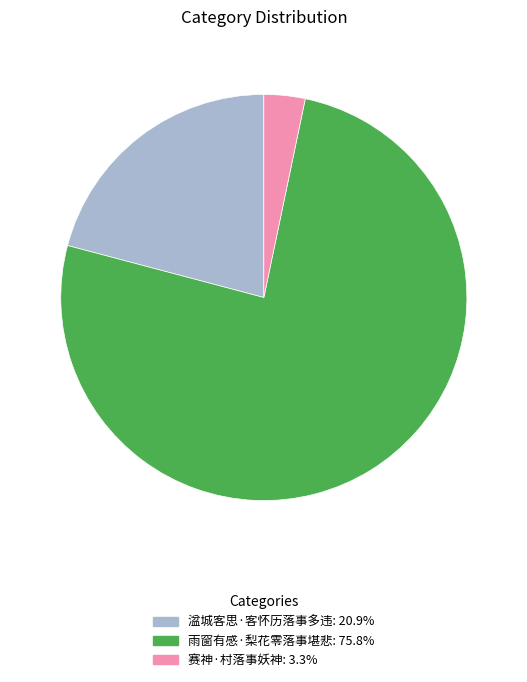

Combined, do 赛神·村落事妖神 and 雨窗有感·梨花零落事堪悲 account for over 50%?

Yes